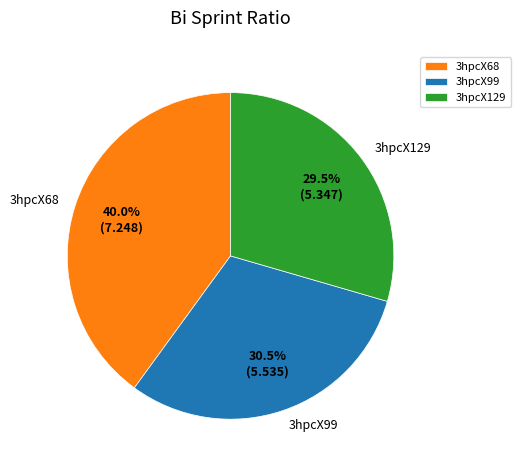

How much of the chart is everything except 3hpcX129?

70.5%